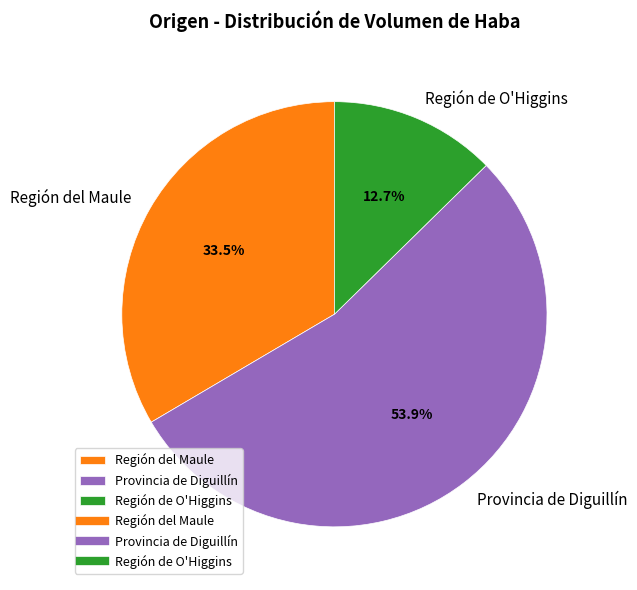

Which slice is the smallest?

Región de O'Higgins